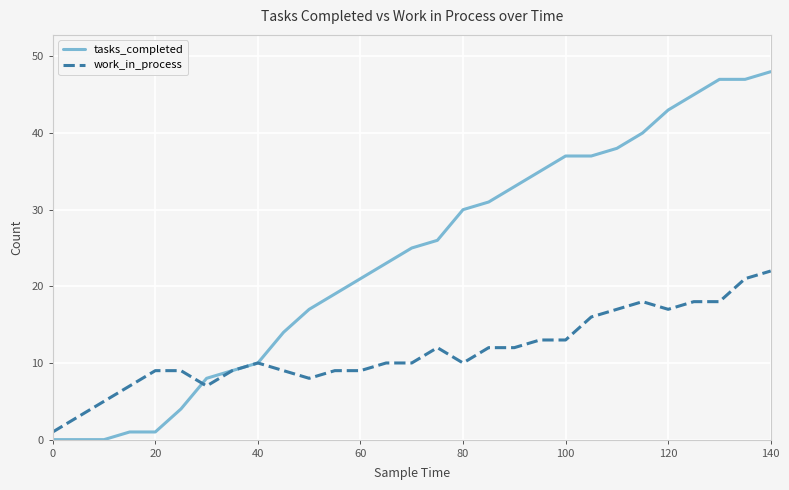

Which series has the largest range (max minus min)?

tasks_completed